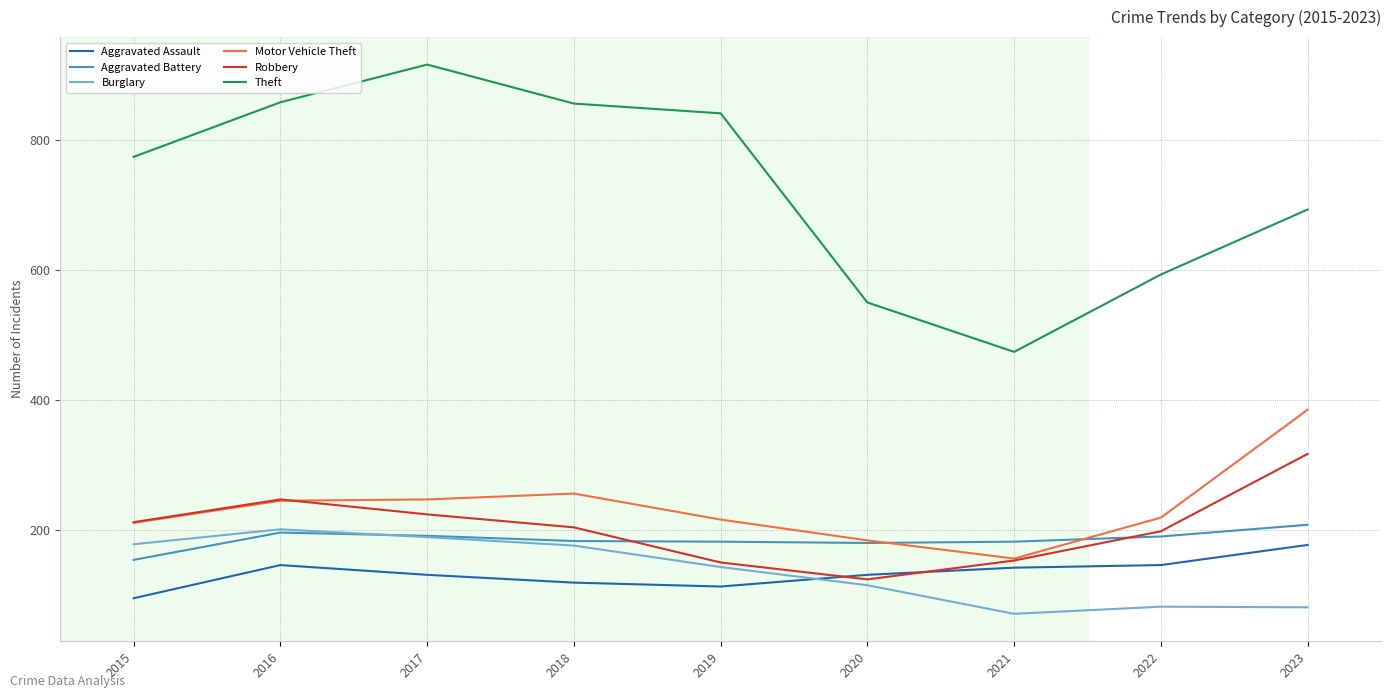

What are all the series names shown in the legend?

Aggravated Assault, Aggravated Battery, Burglary, Motor Vehicle Theft, Robbery, Theft